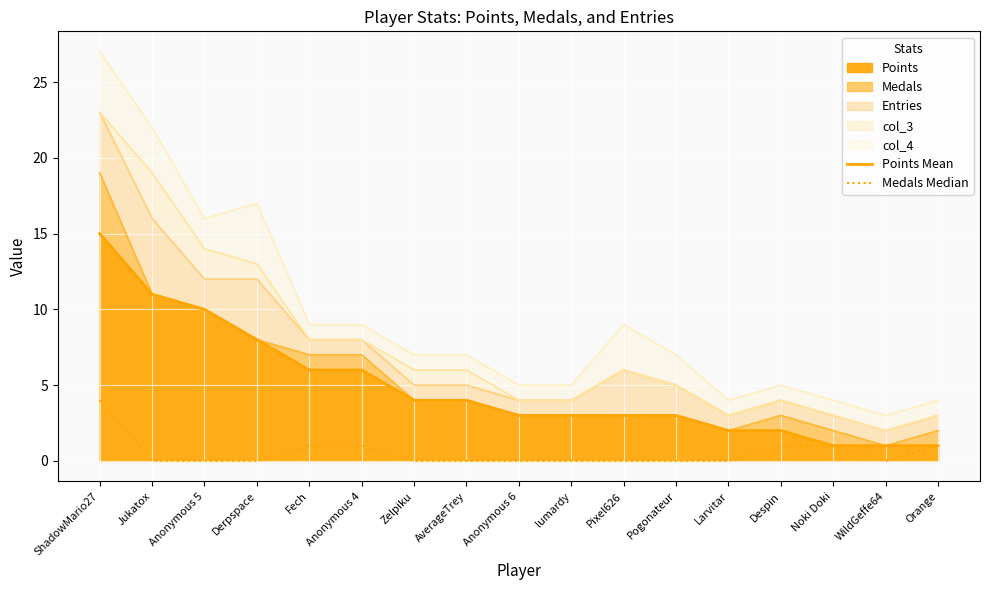

At how many categories does at least one series exceed 4?

6